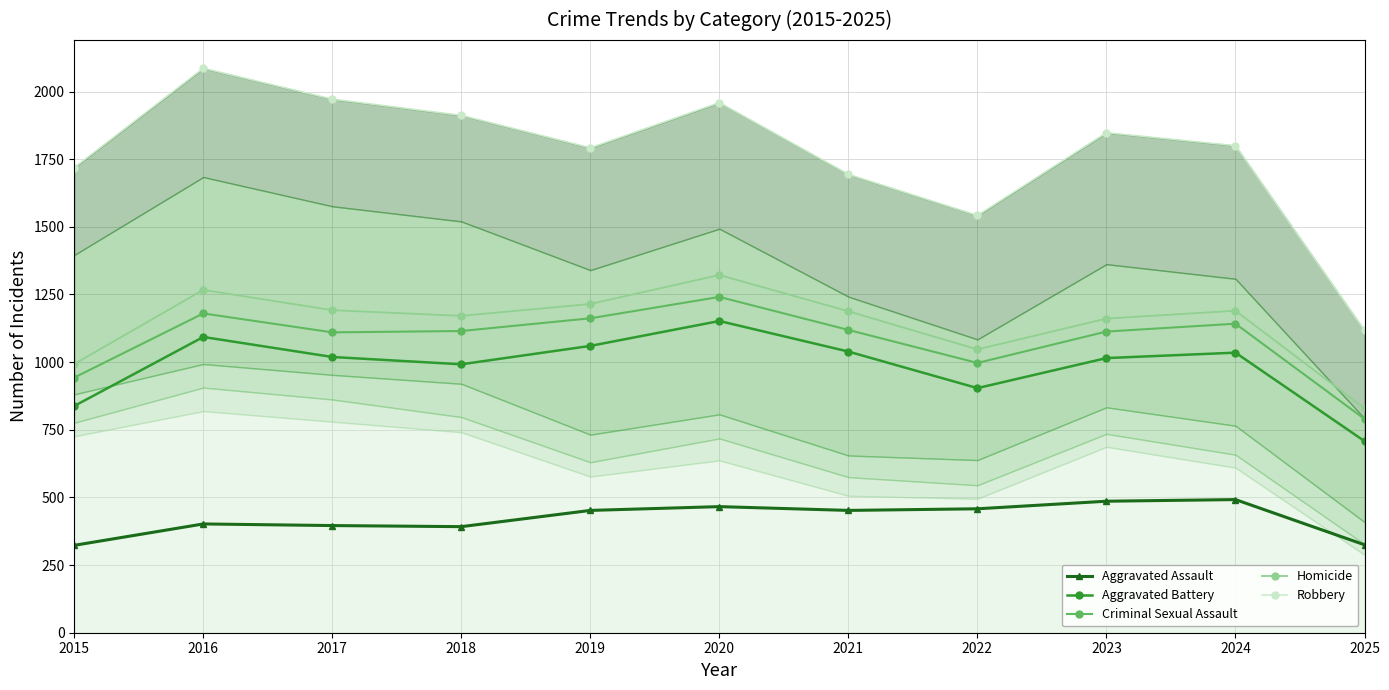

At how many categories does at least one series exceed 1253?

10